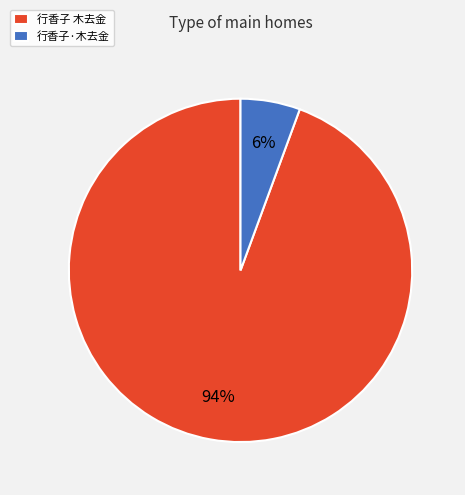

How many segments does this pie chart have?

2